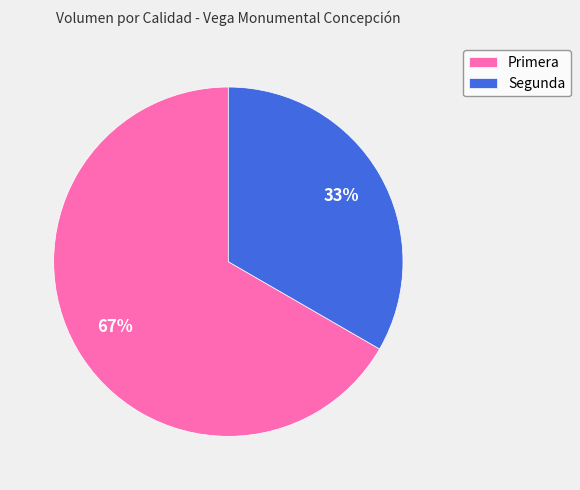

Count the number of slices in the pie.

2